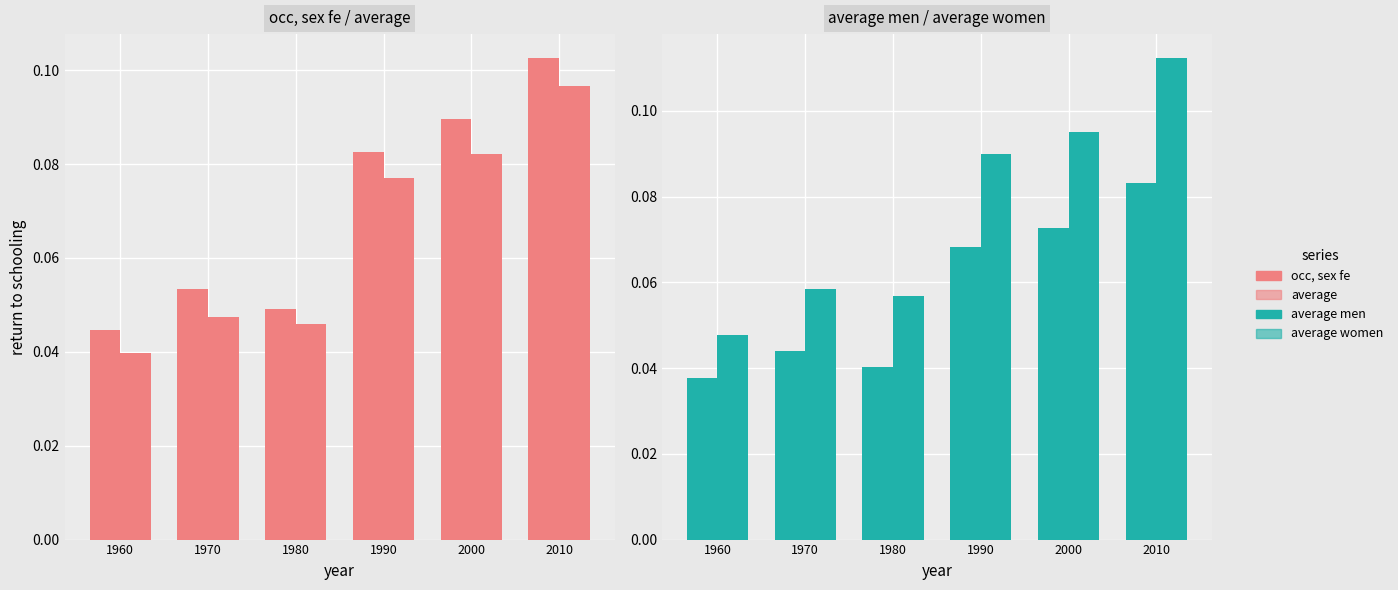

What is the maximum value for average women?

0.1